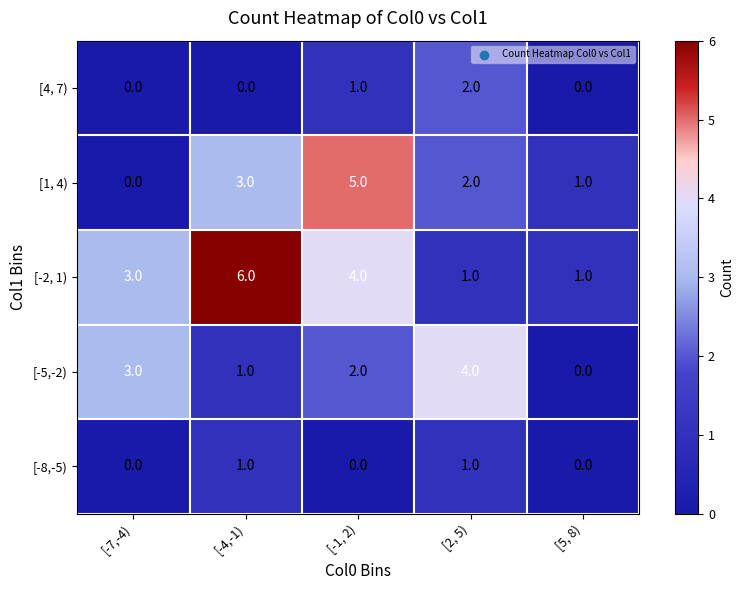

Where is [-5,-2) nearest to the value 2?

[-1, 2)